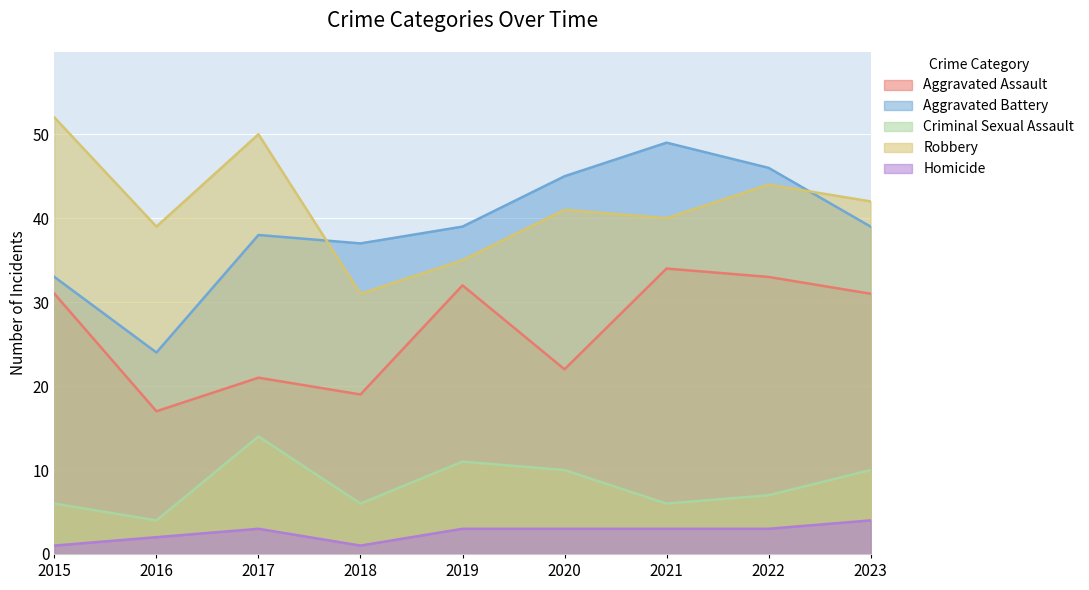

What is the value of the Robbery point at the 6th from the left?

41